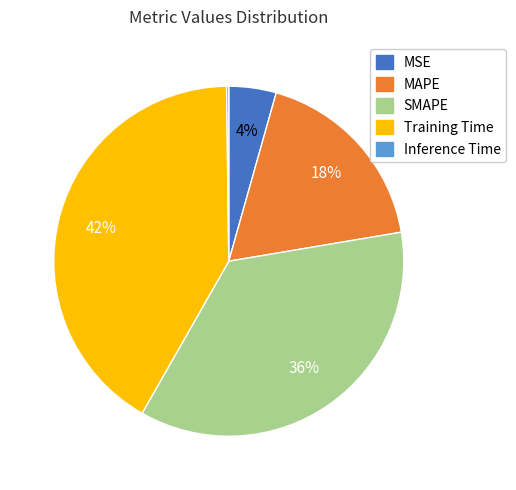

Is there any slice that represents more than half of the pie?

No